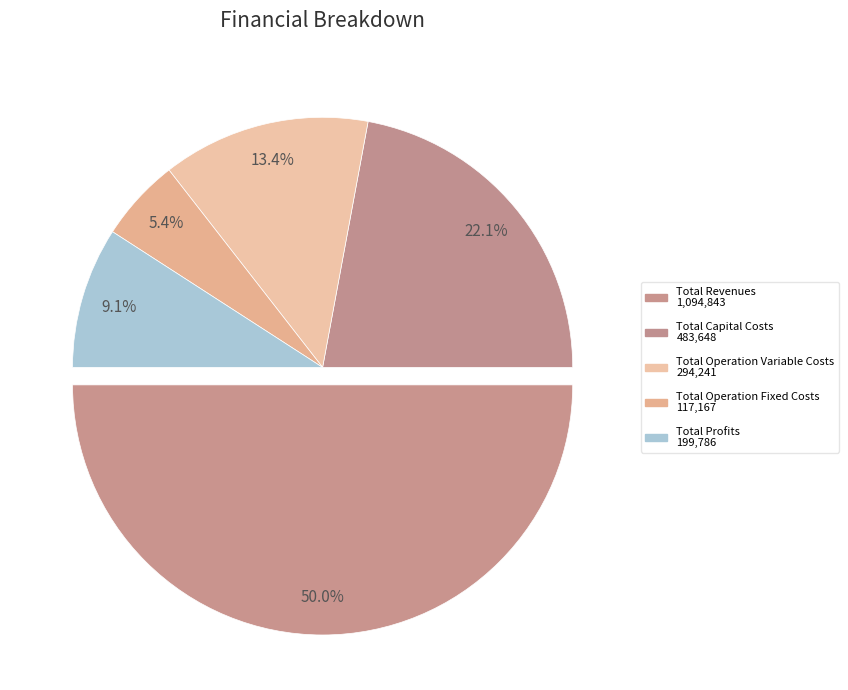

True or false: Total Operation Fixed Costs accounts for 12% of the total.

False